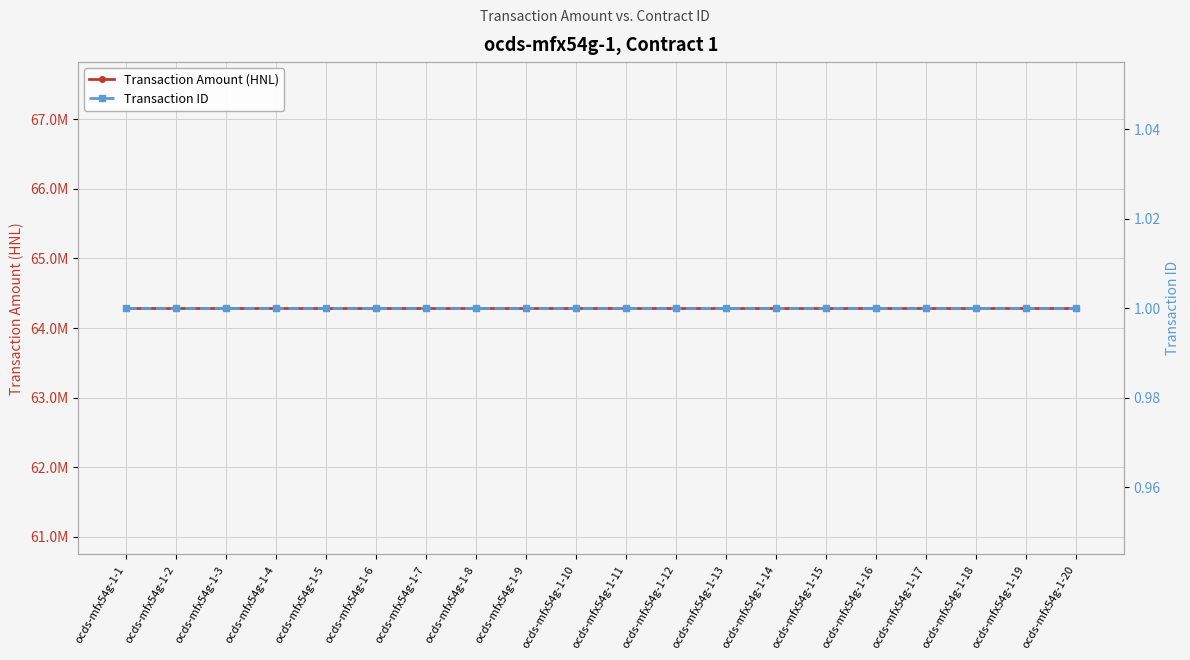

At which label does Transaction ID reach its peak?

ocds-mfx54g-1-1